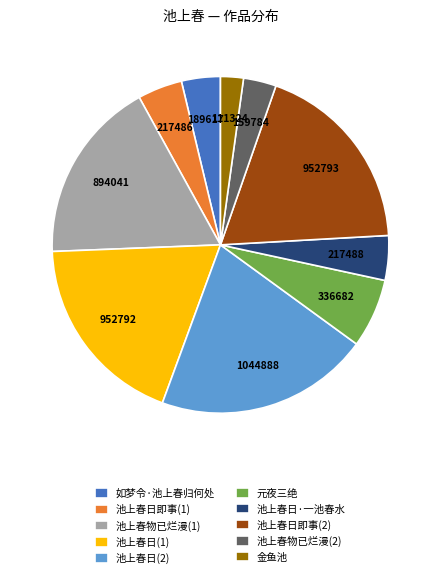

What is the ratio of the value at 池上春日(1) to the value at 金鱼池?

8.6